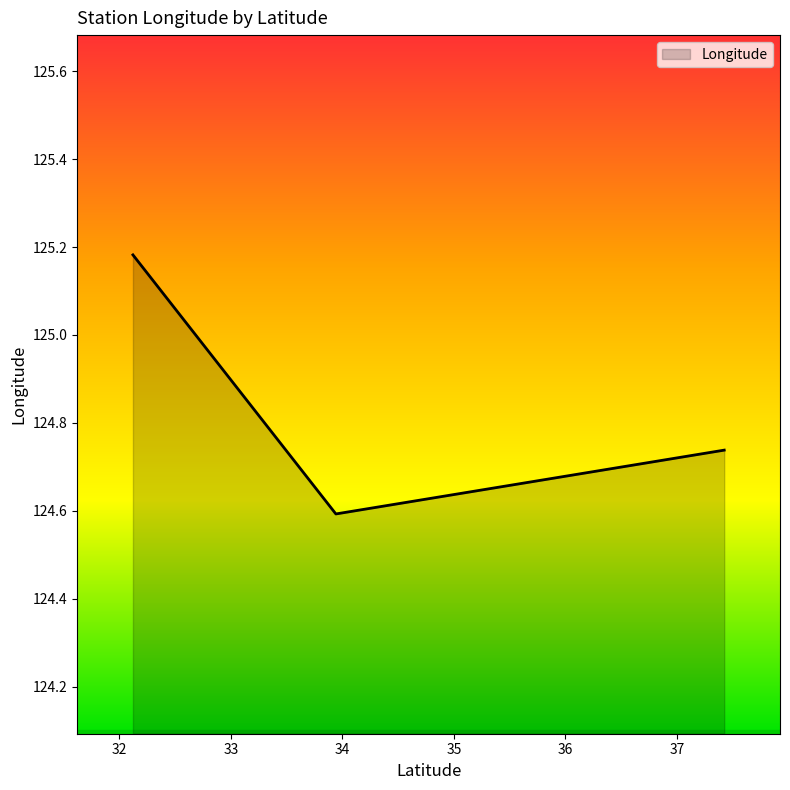

What is the smallest value displayed?

124.6